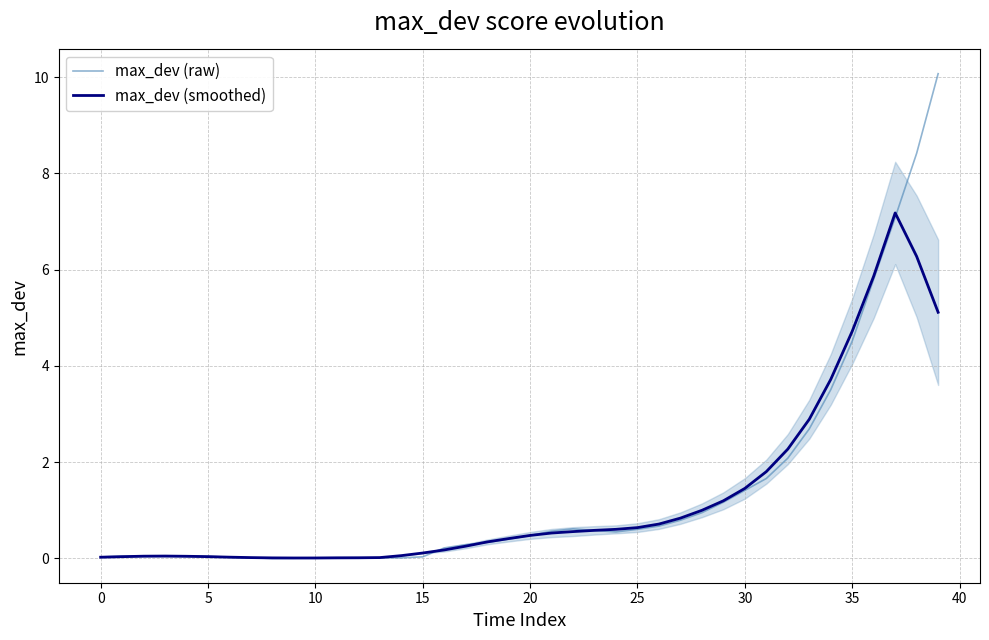

What is the maximum value for max_dev (smoothed)?

7.2